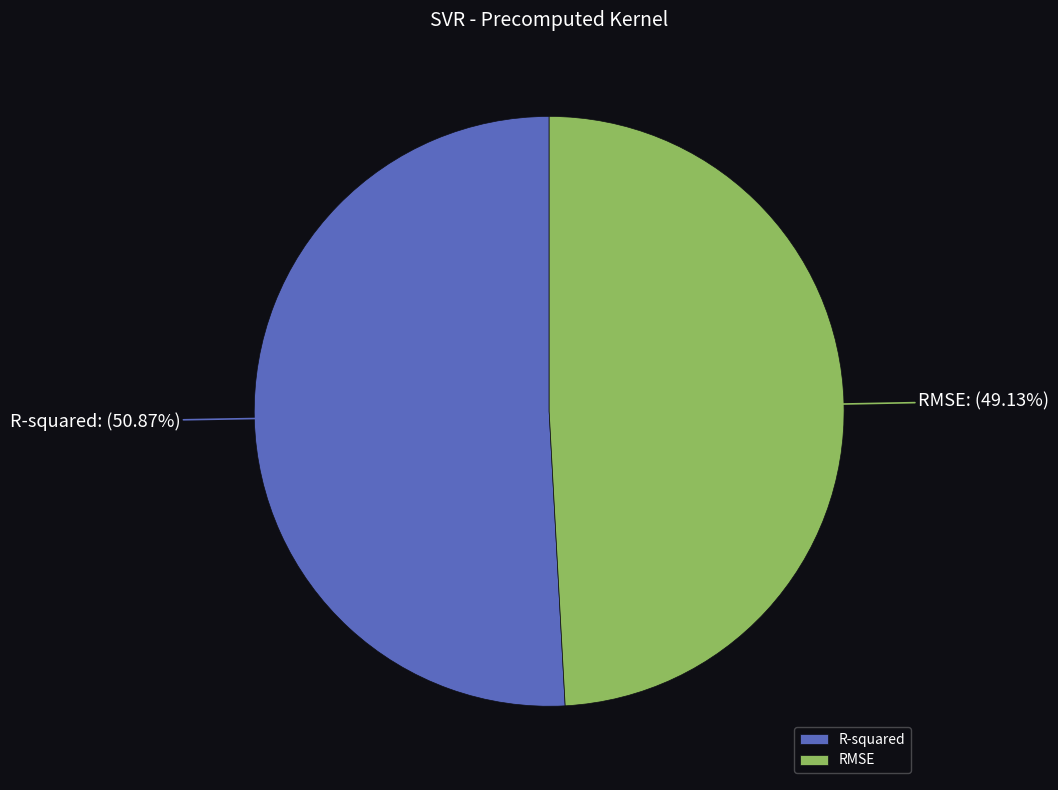

To the nearest percent, what is the average slice percentage?

50%